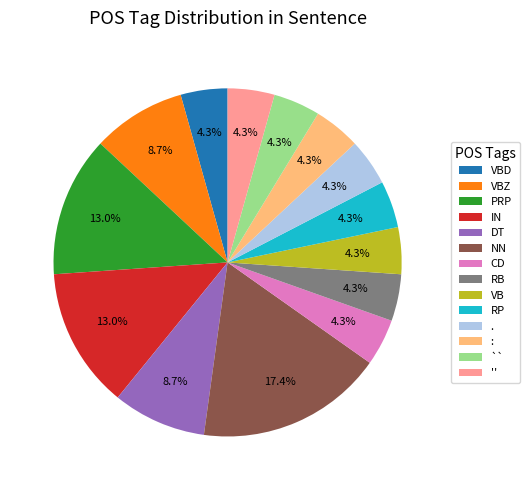

Is there a majority slice in this chart?

No